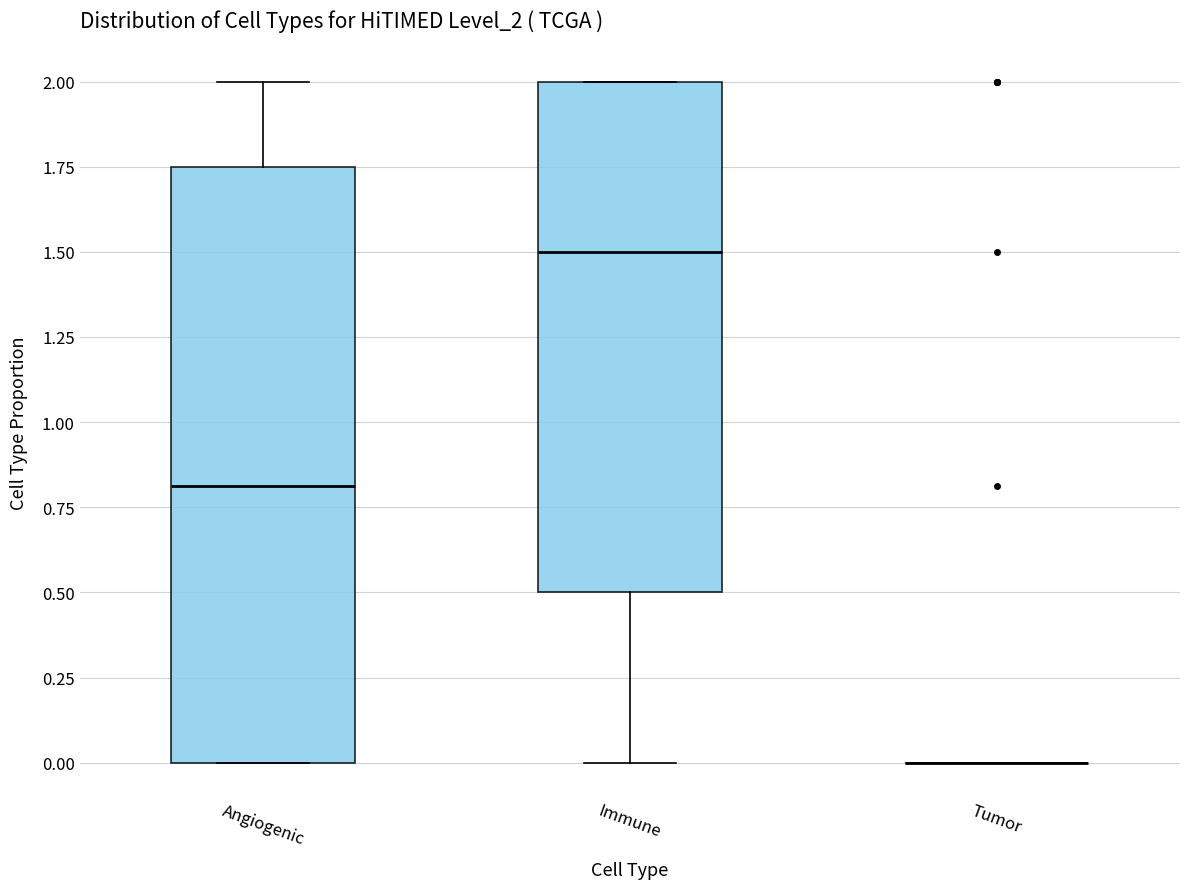

Comparing the boxes themselves (not the whiskers), which one is the tallest?

Angiogenic